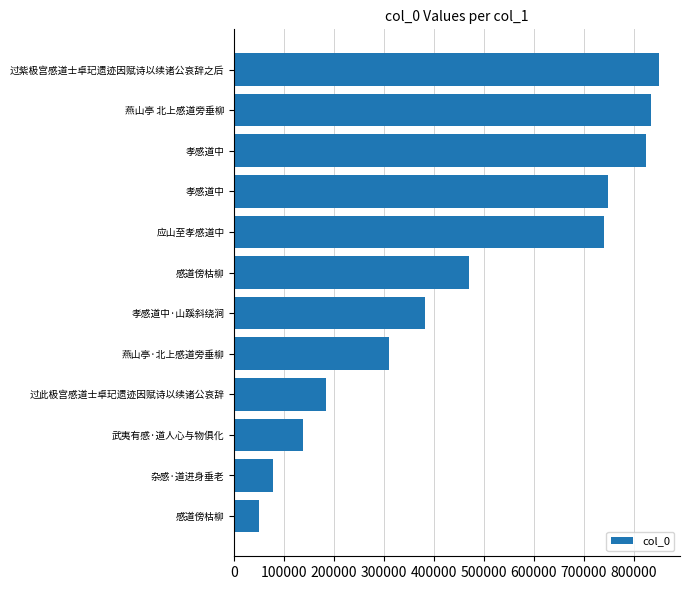

Are the bars horizontal?

Yes